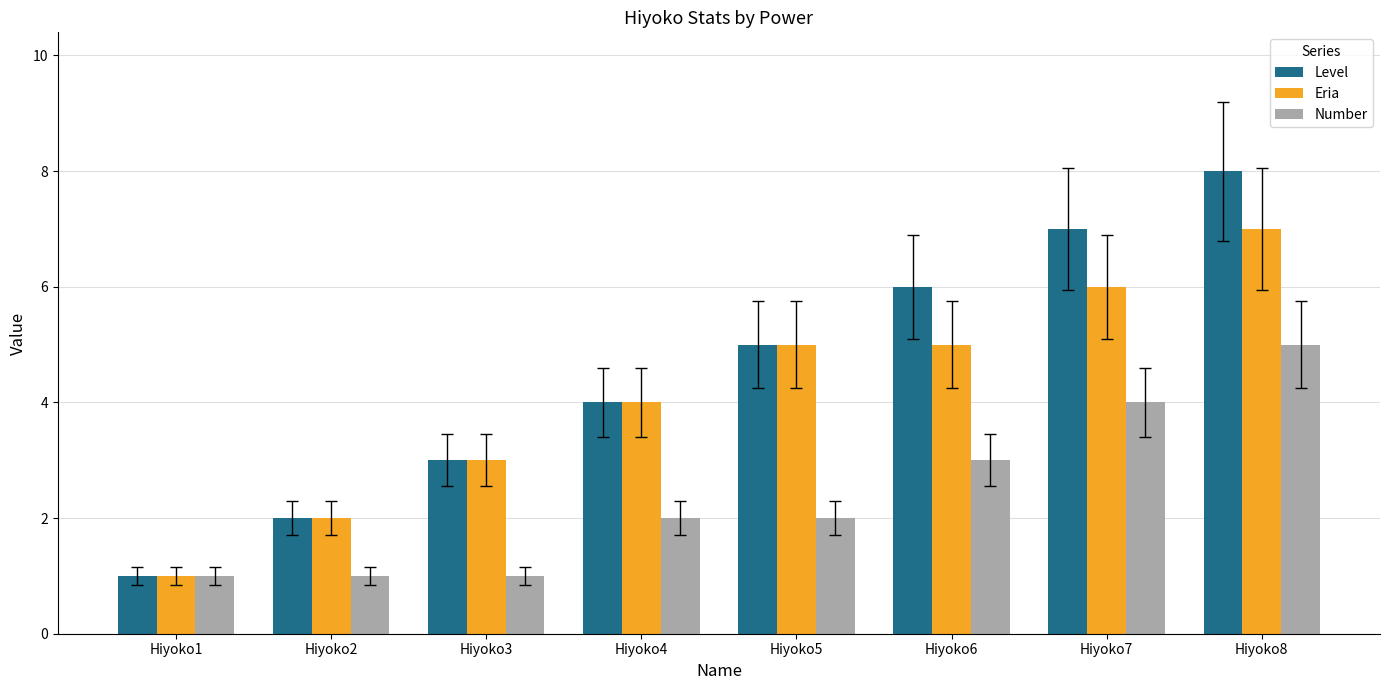

Reading left to right, extract all data points from this chart.

Level: Hiyoko1=1	Hiyoko2=2	Hiyoko3=3	Hiyoko4=4	Hiyoko5=5	Hiyoko6=6	Hiyoko7=7	Hiyoko8=8
Eria: Hiyoko1=1	Hiyoko2=2	Hiyoko3=3	Hiyoko4=4	Hiyoko5=5	Hiyoko6=5	Hiyoko7=6	Hiyoko8=7
Number: Hiyoko1=1	Hiyoko2=1	Hiyoko3=1	Hiyoko4=2	Hiyoko5=2	Hiyoko6=3	Hiyoko7=4	Hiyoko8=5